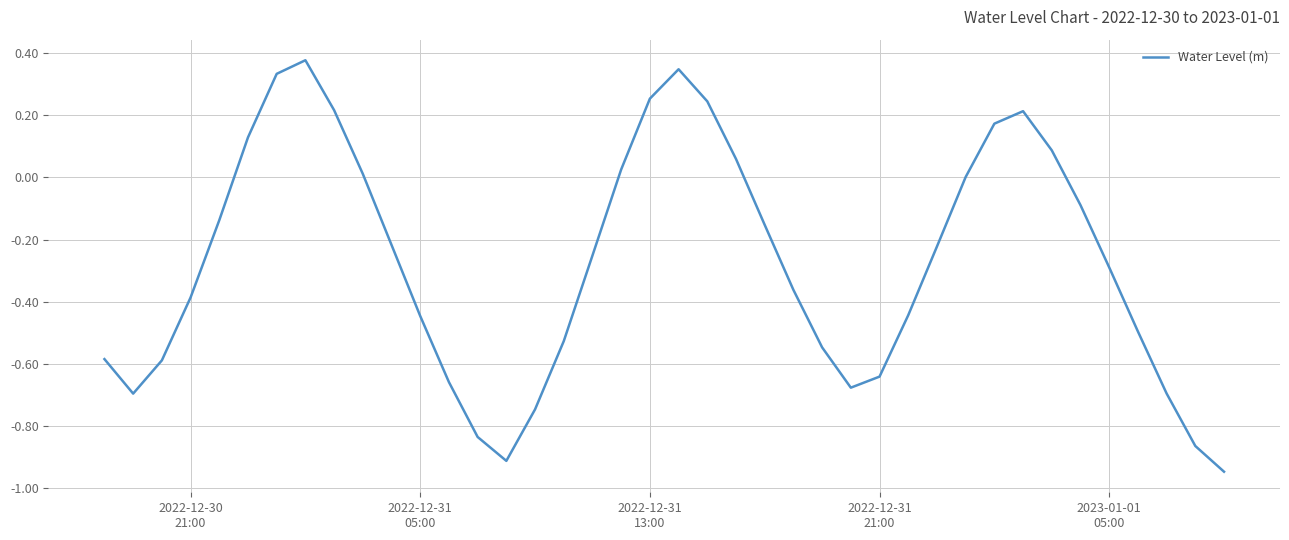

What is the difference between the maximum and minimum values?

1.3